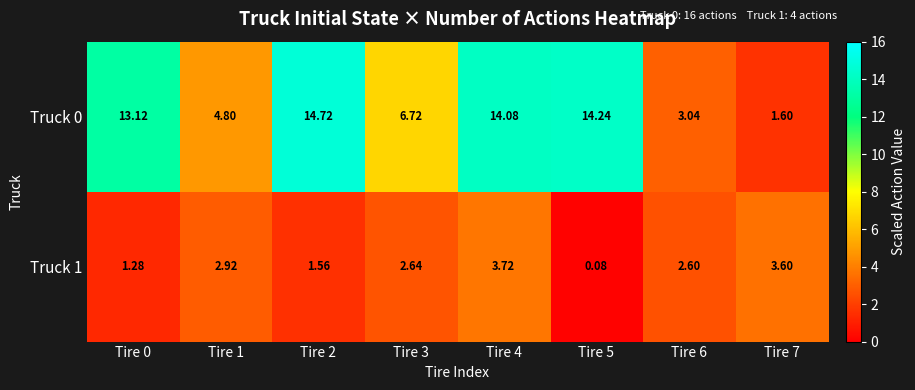

Is the value of Truck 0 at Tire 3 greater than the value of Truck 1 at Tire 4?

Yes